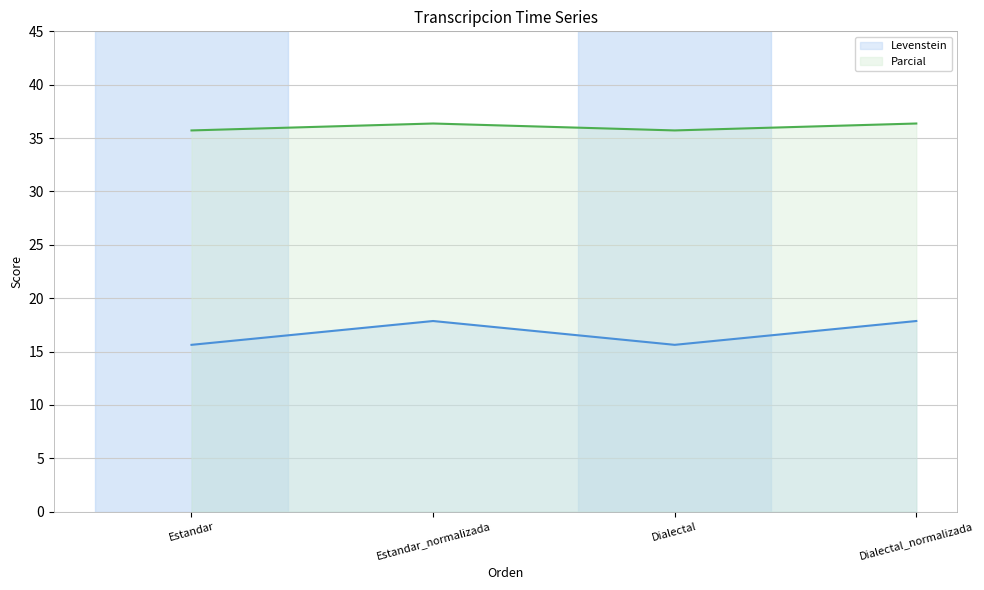

Which category has the highest value in the Levenstein series?

Estandar_normalizada